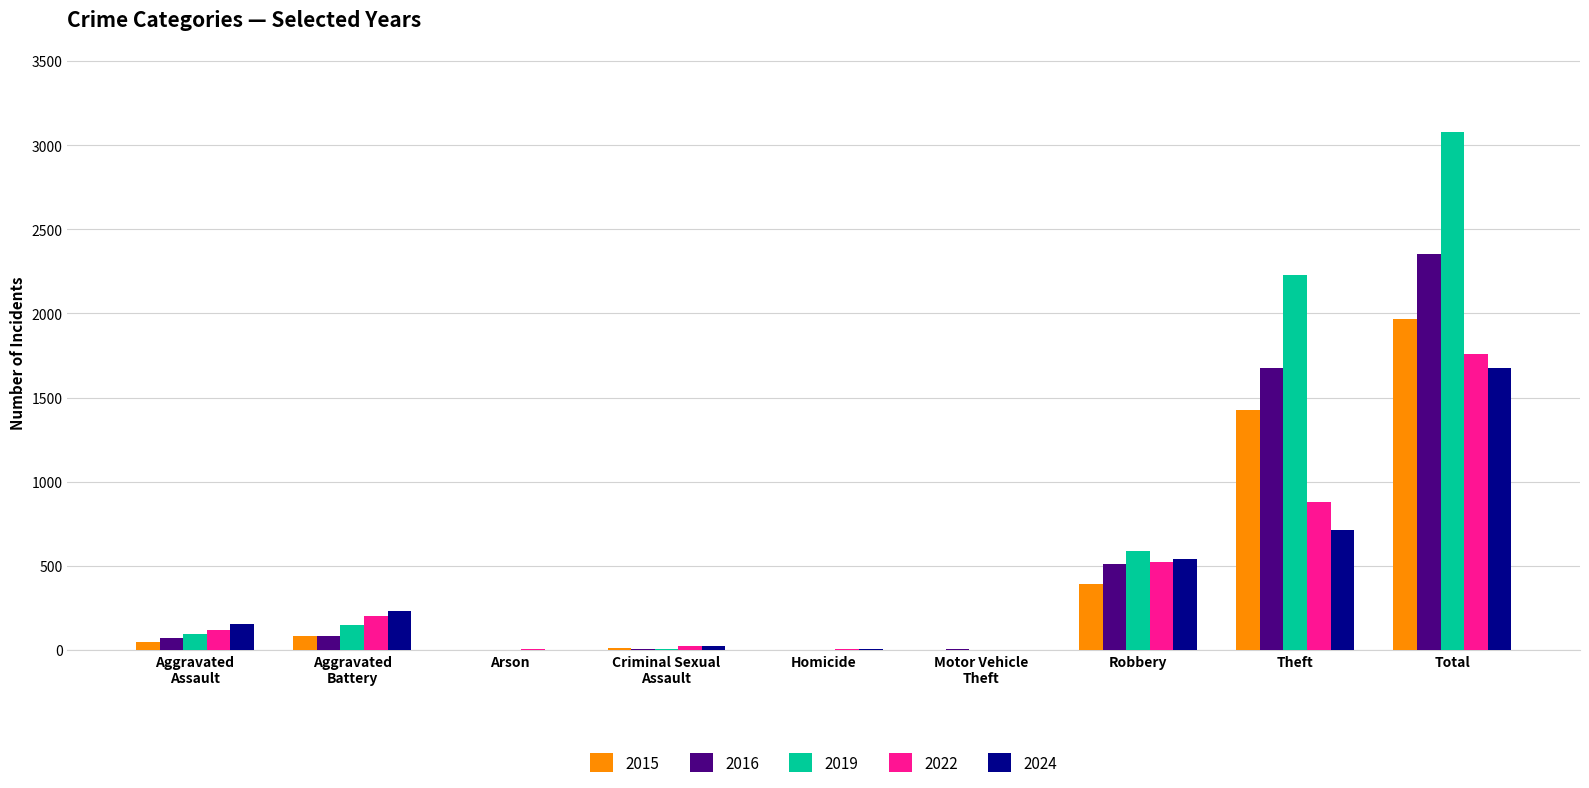

How many series are shown in this chart?

5